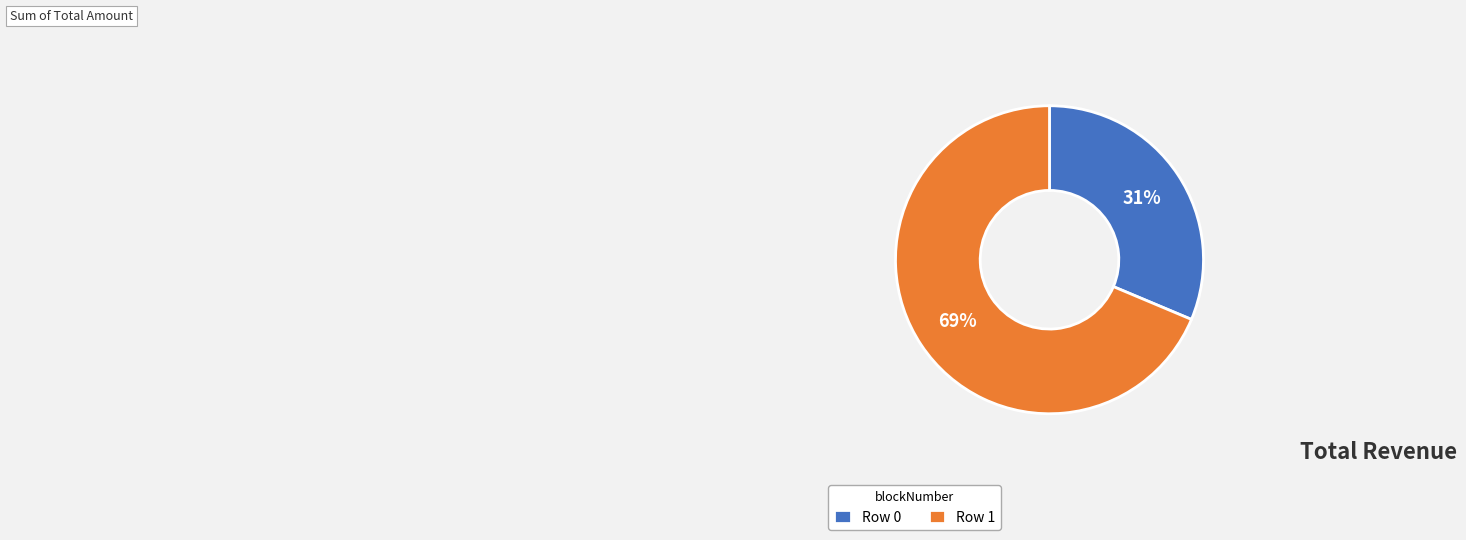

Between Row 0 and Row 1, which is larger?

Row 1